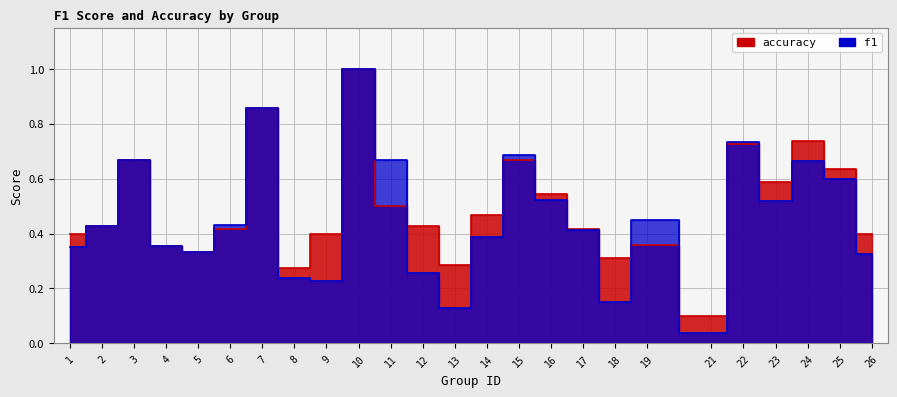

The f1 series shows 0.1 at 13. True or false?

True